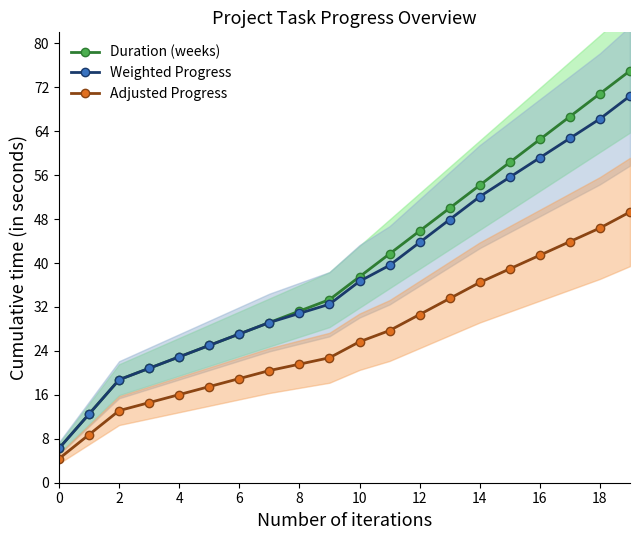

What is the difference between the maximum and minimum values in the Adjusted Progress series?

44.9